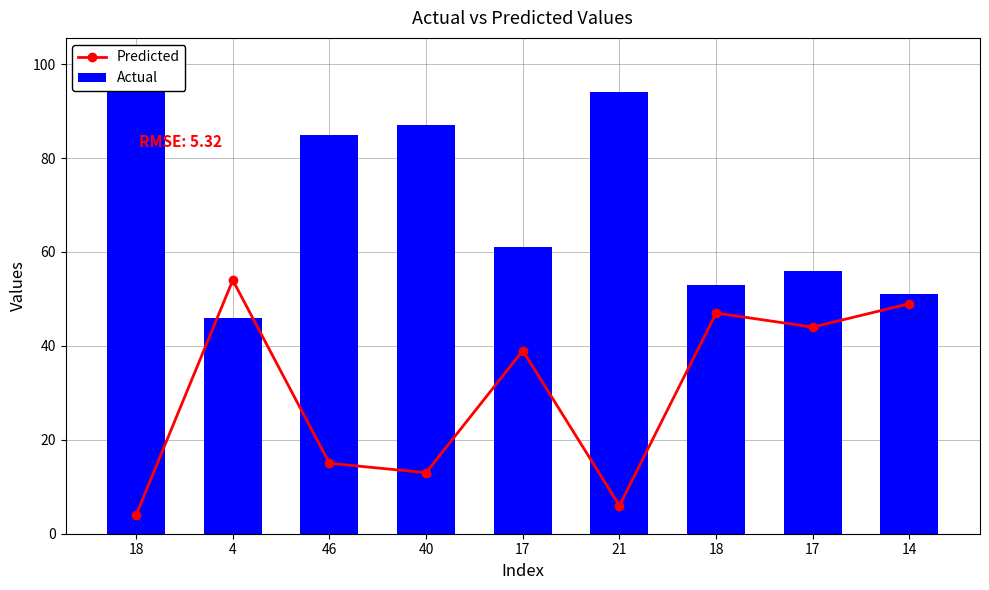

At which category is the sum across all series the highest?

18